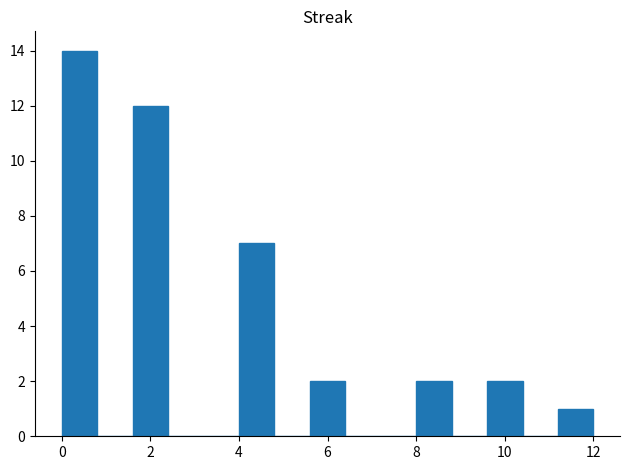

Reading left to right, list every bar in this chart as the range it spans on the x-axis followed by its height. The values are not printed on the chart, so give them approximately, as read against the axis.

0.0 to 0.8: 14
0.8 to 1.6: 0
1.6 to 2.4: 12
2.4 to 3.2: 0
3.2 to 4.0: 0
4.0 to 4.8: 7
4.8 to 5.6: 0
5.6 to 6.4: 2
6.4 to 7.2: 0
7.2 to 8.0: 0
8.0 to 8.8: 2
8.8 to 9.6: 0
9.6 to 10.4: 2
10.4 to 11.2: 0
11.2 to 12.0: 1